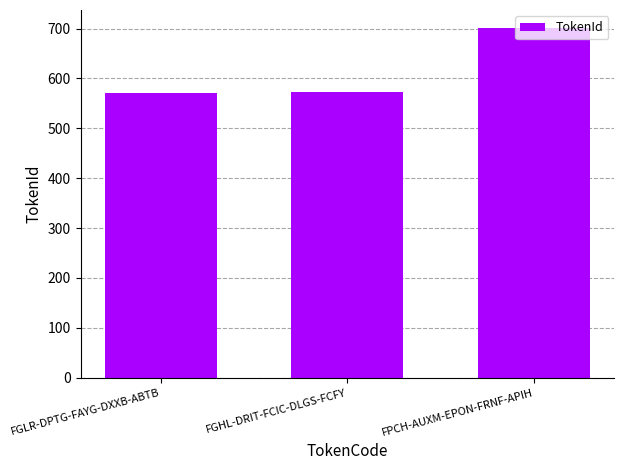

What is the value of the 2nd bar from the left?

572